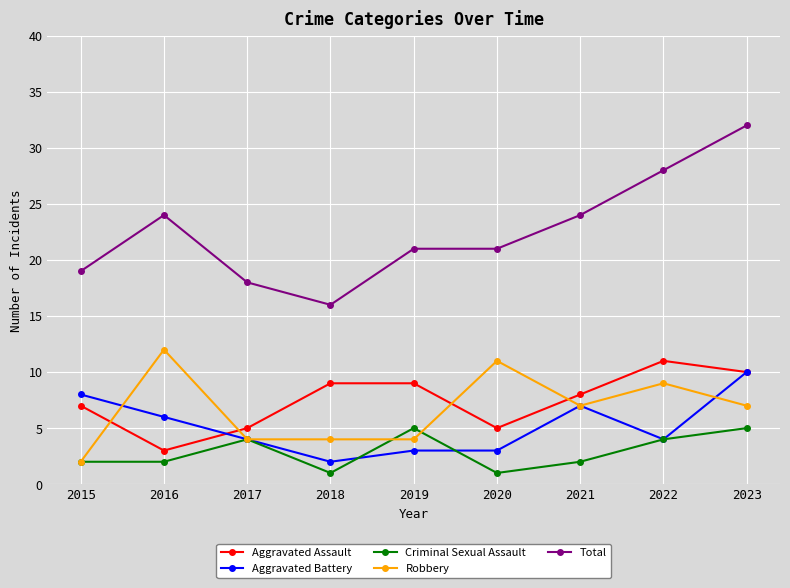

What is the sum of the Aggravated Battery values at 2020 and 2016?

9